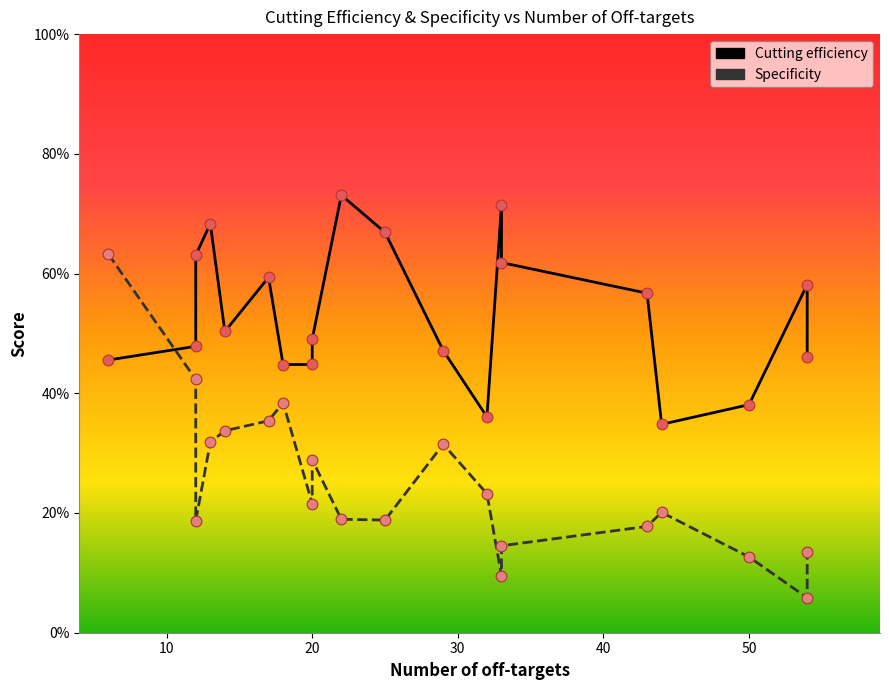

What are all the series names shown in the legend?

Cutting efficiency, Specificity